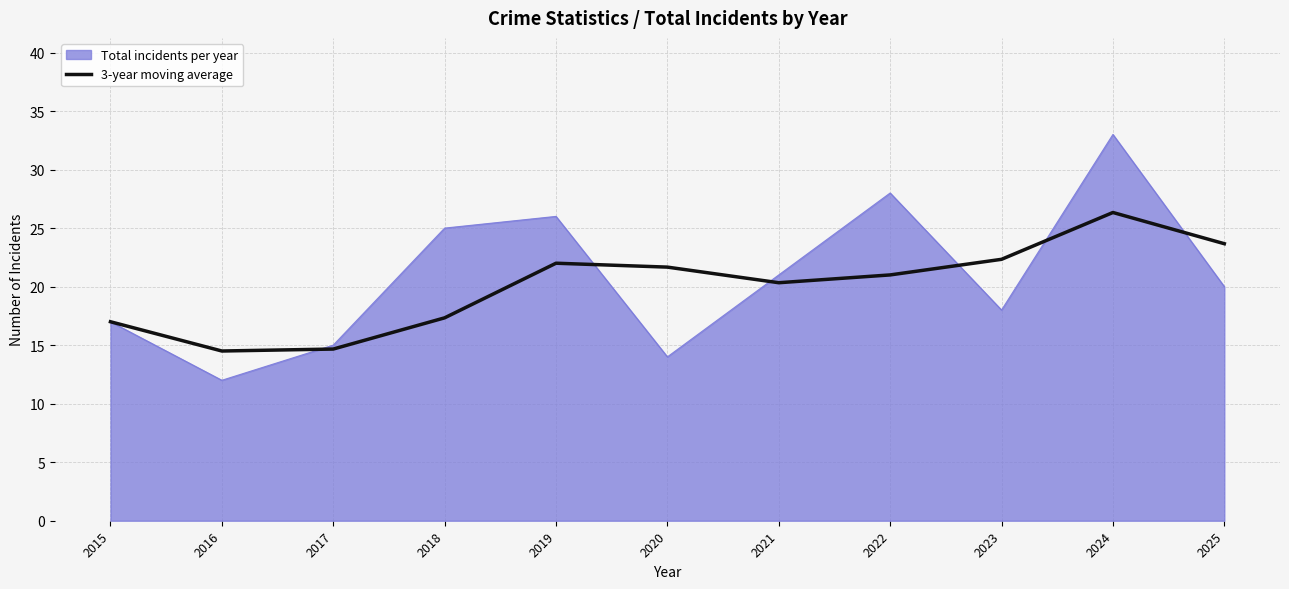

Rank the categories by Total incidents per year value from lowest to highest.

2016, 2020, 2017, 2015, 2023, 2025, 2021, 2018, 2019, 2022, 2024